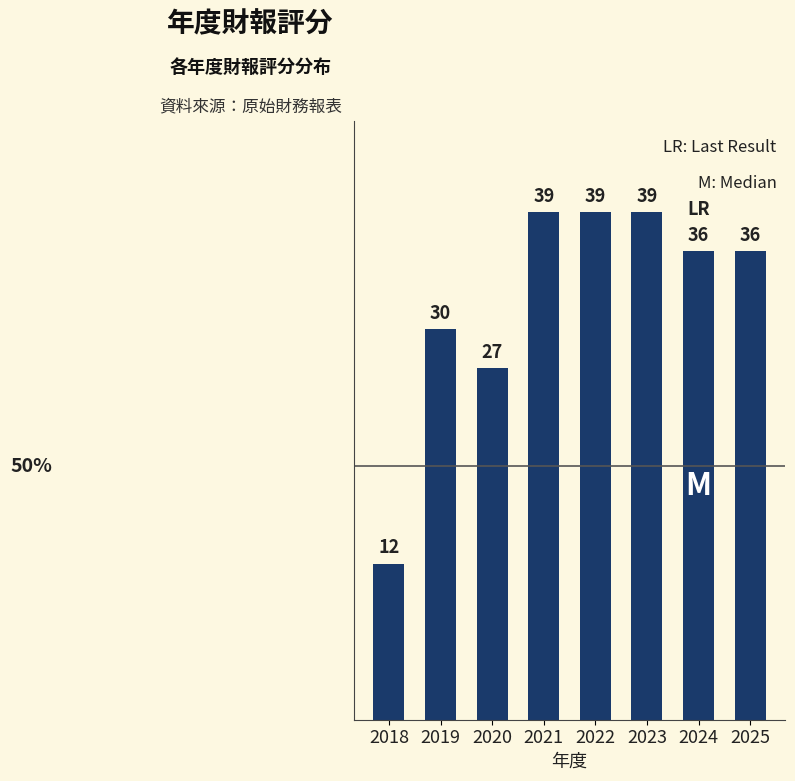

At which label is the value closest to 25?

2020